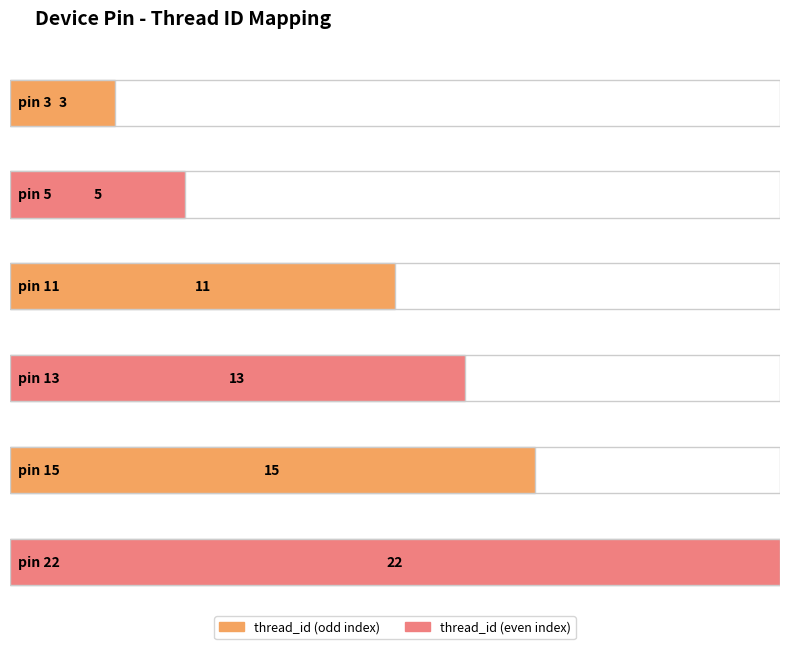

Reading left to right, extract all data points from this chart.

pin 3=3	pin 5=5	pin 11=11	pin 13=13	pin 15=15	pin 22=22